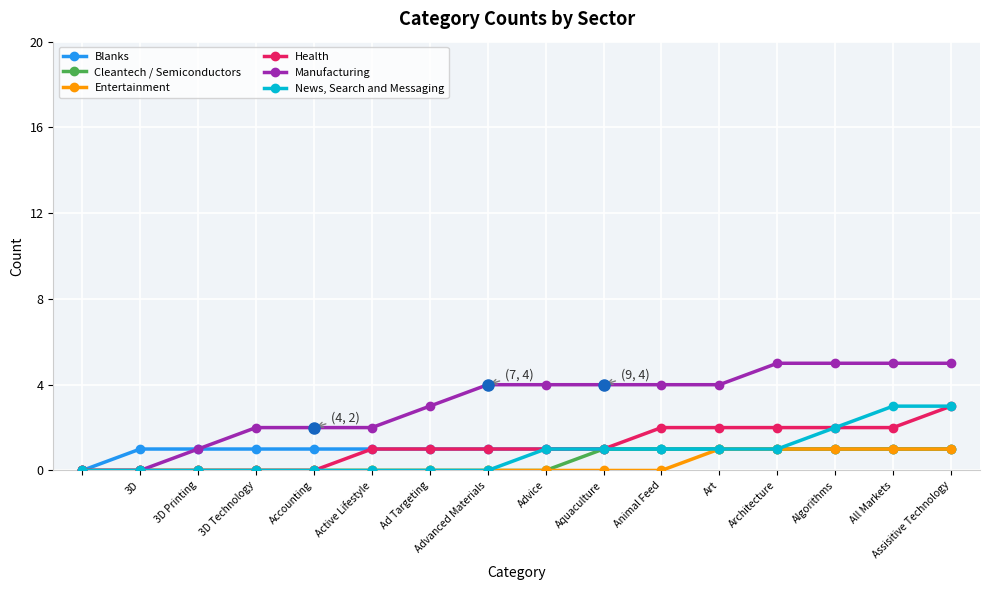

What is the greatest value displayed?

5